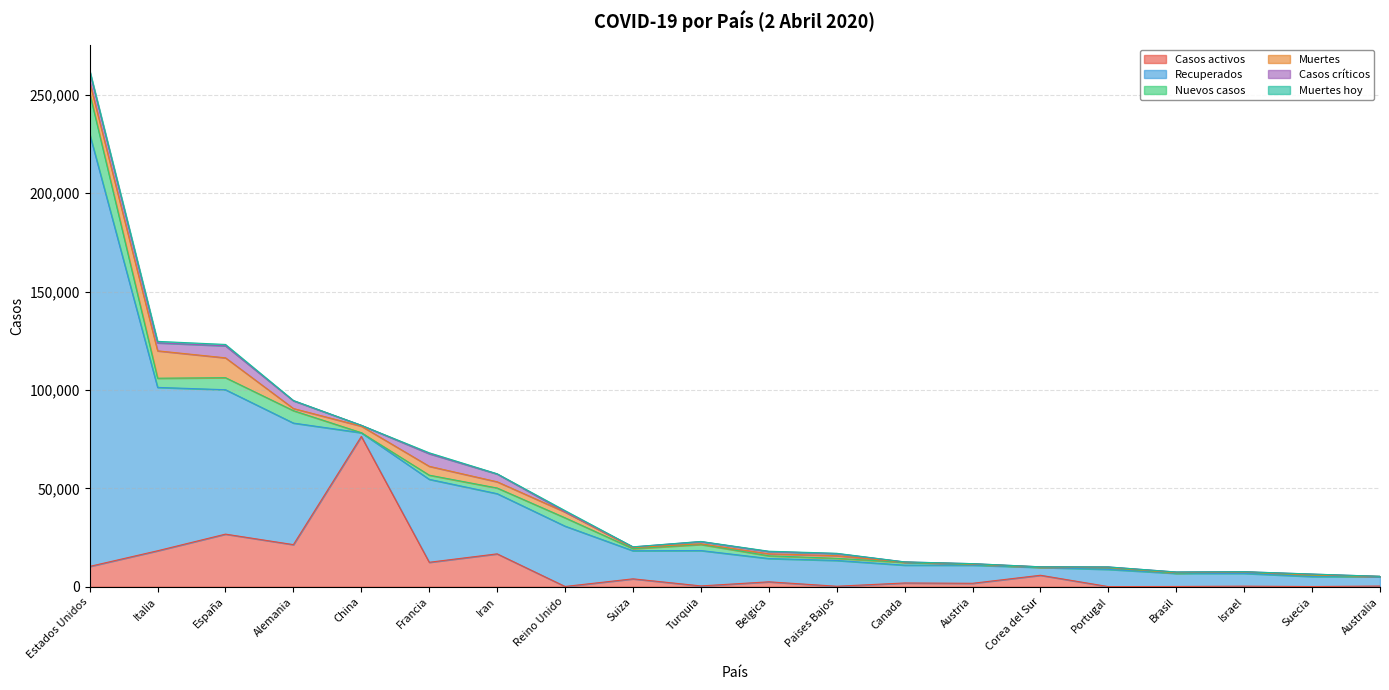

Reading left to right, extract all data points from this chart.

Casos activos: 10324	18278	26743	21400	76408	12428	16711	135	4013	415	2495	250	1906	1749	5828	68	127	289	103	345
Recuperados: 219803	83049	73399	61795	1863	42174	30597	30662	14278	17986	11842	13108	9068	9199	3979	8757	6652	6485	5081	4769
Nuevos casos: 20744	4668	6120	6303	35	2116	2875	4244	1059	3078	1384	1083	1377	395	89	783	151	716	519	91
Muertes: 5620	13915	10096	1089	3318	4503	3160	2921	536	356	1011	1339	134	158	169	209	252	34	282	25
Casos críticos: 5421	4053	6092	3936	429	6399	3956	163	348	1101	1144	1053	120	227	55	230	296	107	429	50
Muertes hoy: 518	760	709	158	6	471	124	569	48	79	183	166	20	12	4	22	10	8	43	2